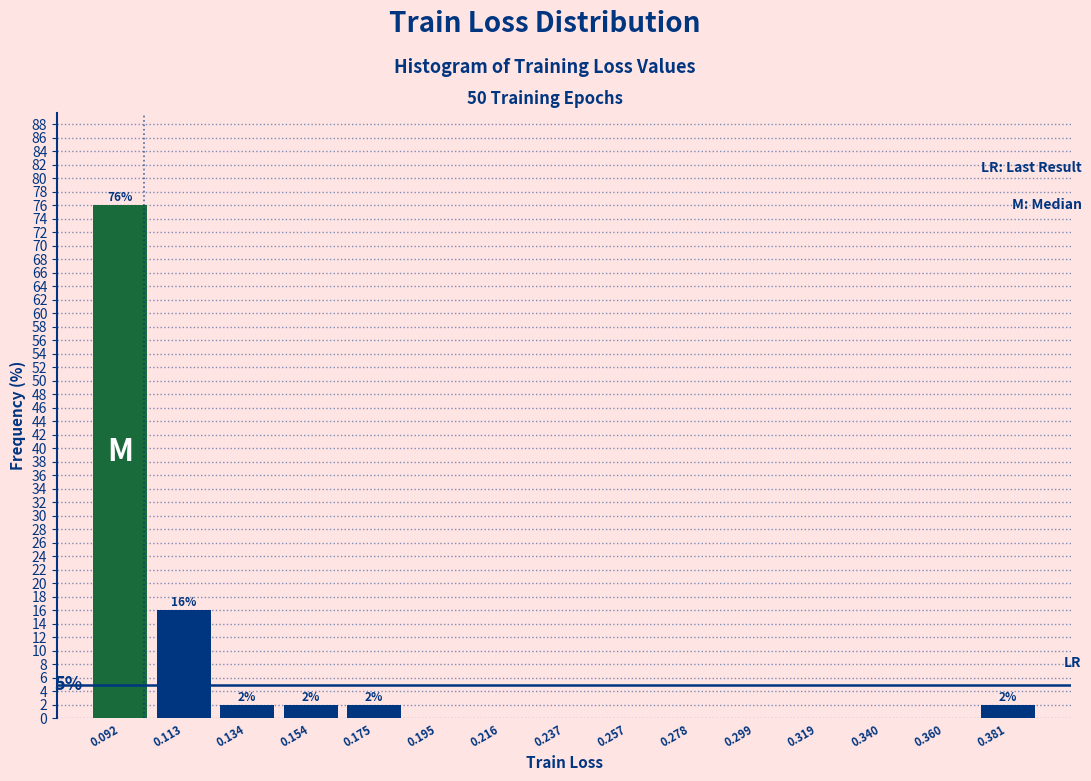

Which range on the x-axis has the tallest bar?

0.080 to 0.105